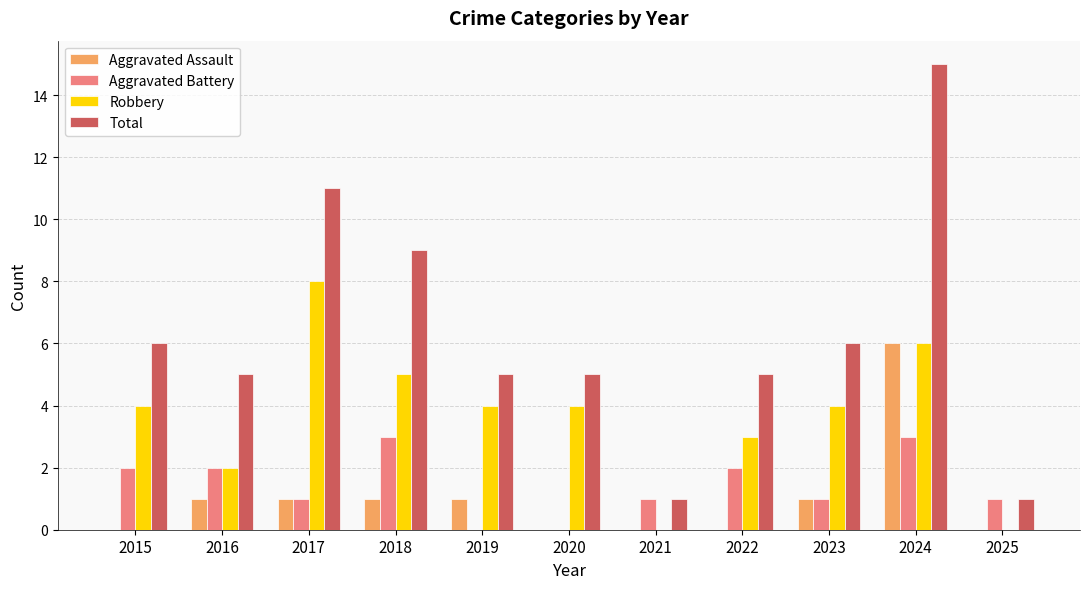

Which series changed the most between 2019 and 2024?

Total